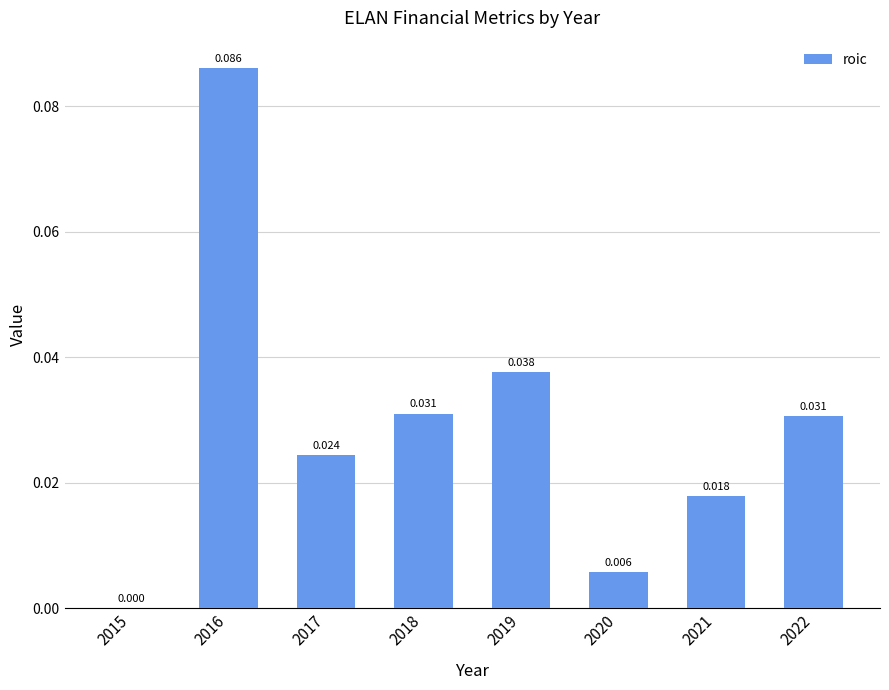

Count the number of data series in this chart.

1